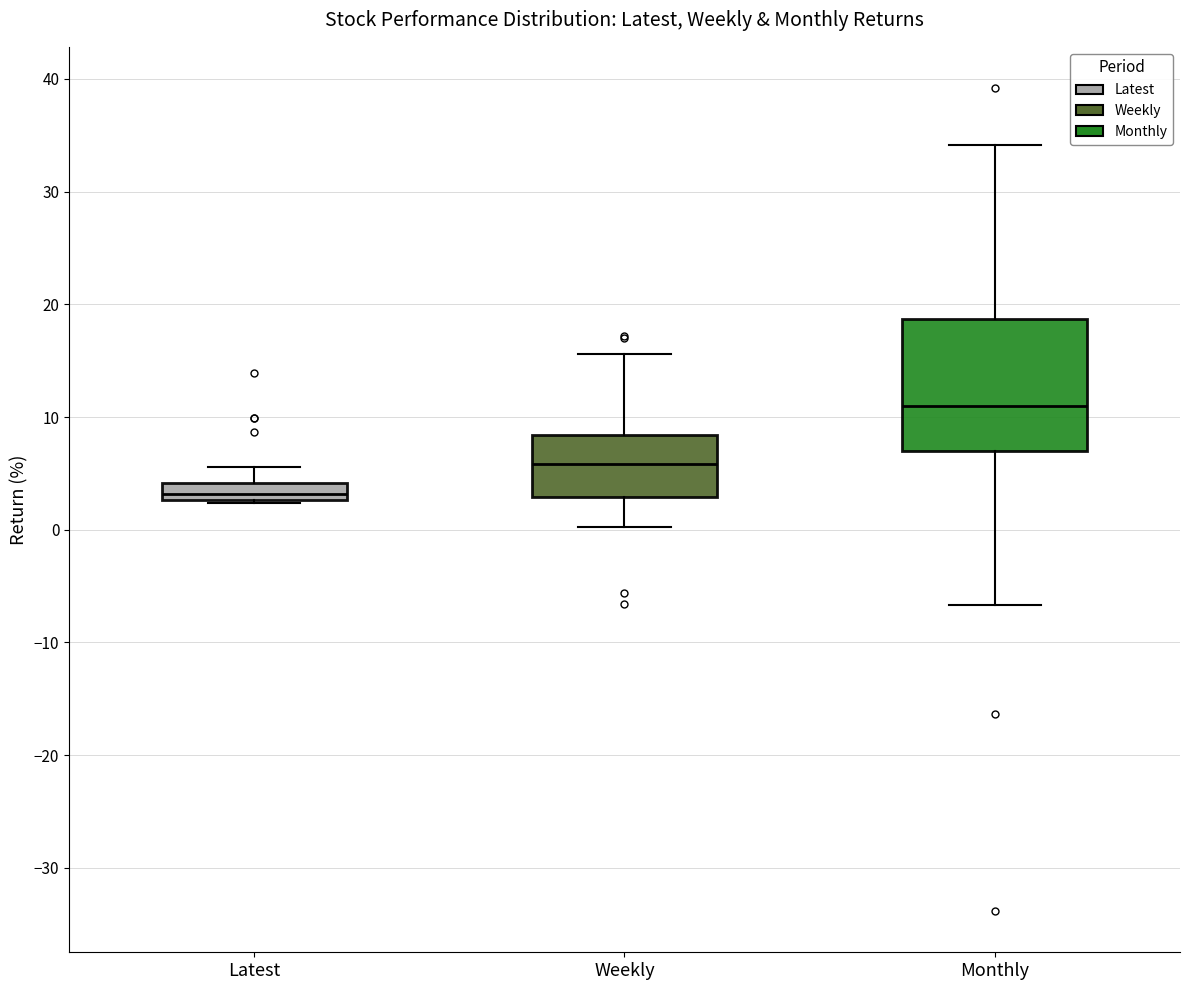

Which box's median line is the highest?

Monthly